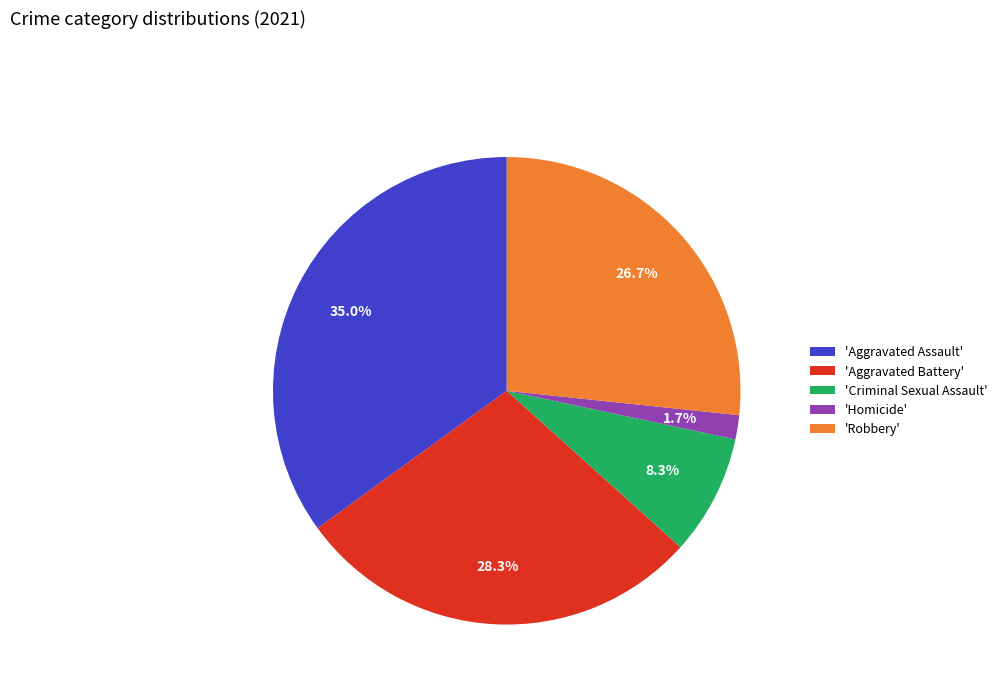

Is there any slice that represents more than half of the pie?

No